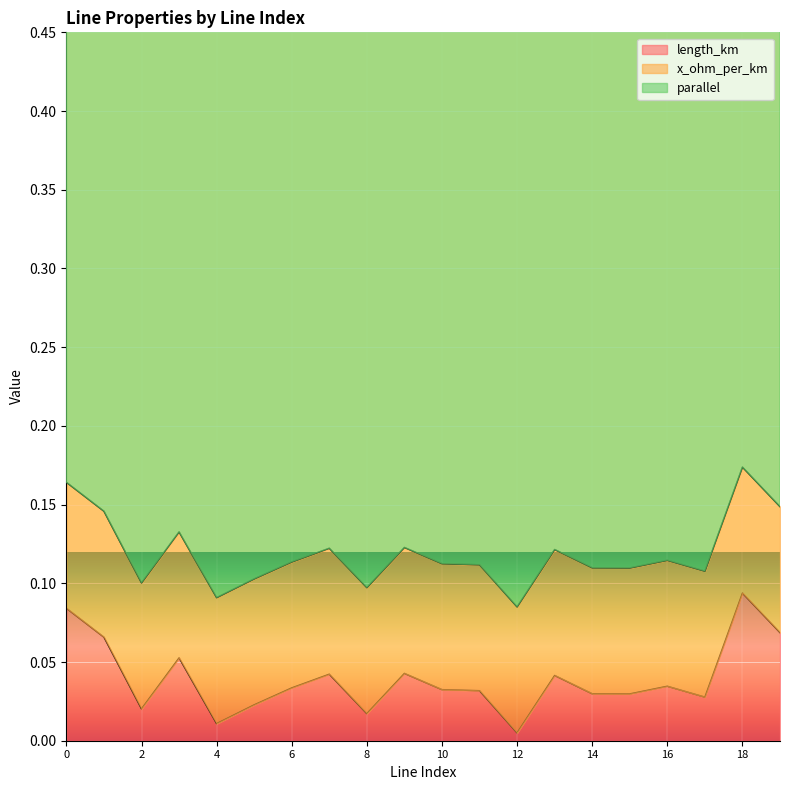

Which series has the largest range (max minus min)?

length_km